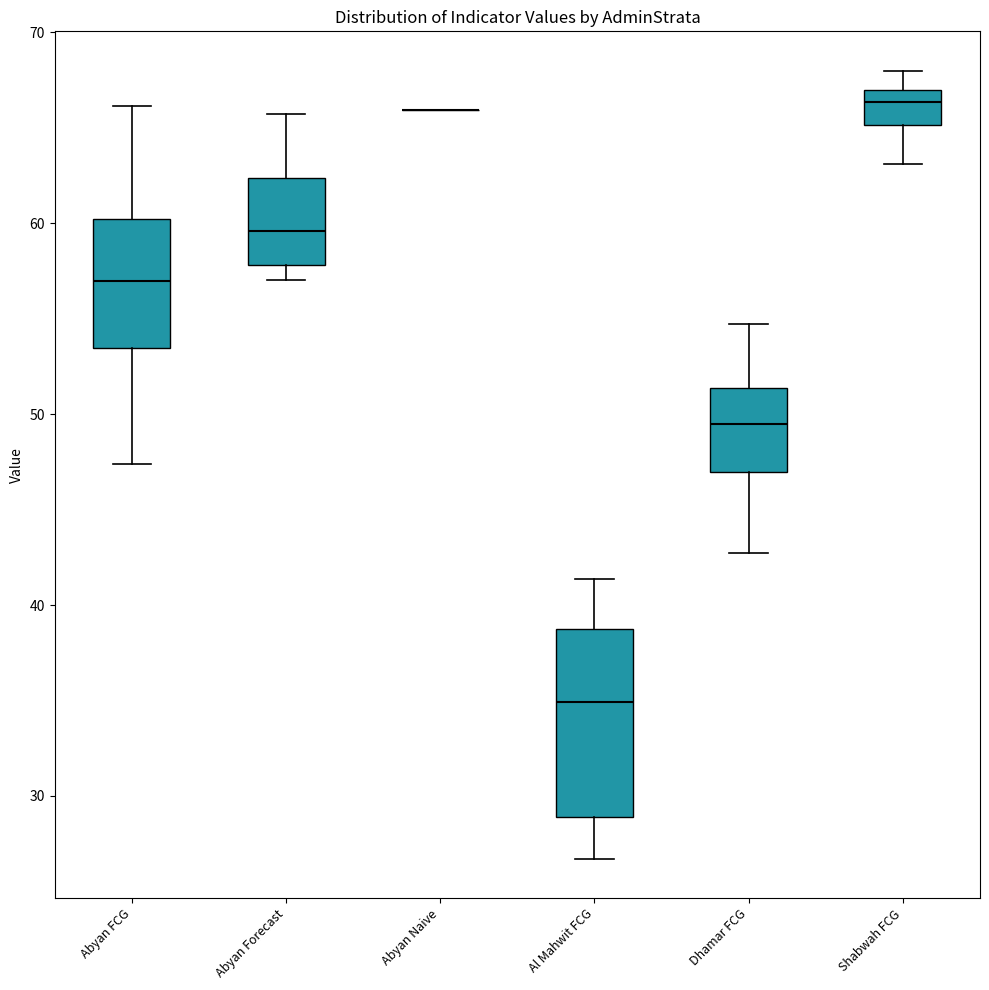

Reading left to right, read every box against the y-axis: the position of its median line, the range the box covers, and the ends of its whiskers. The values are not printed on the chart, so give them approximately, as read against the axis.

Abyan FCG: median 57, box 53 to 60, whiskers 47 to 66
Abyan Forecast: median 60, box 58 to 62, whiskers 57 to 66
Abyan Naive: box collapsed to a line at 66, whiskers 66 to 66
Al Mahwit FCG: median 35, box 29 to 39, whiskers 27 to 41
Dhamar FCG: median 49, box 47 to 51, whiskers 43 to 55
Shabwah FCG: median 66, box 65 to 67, whiskers 63 to 68